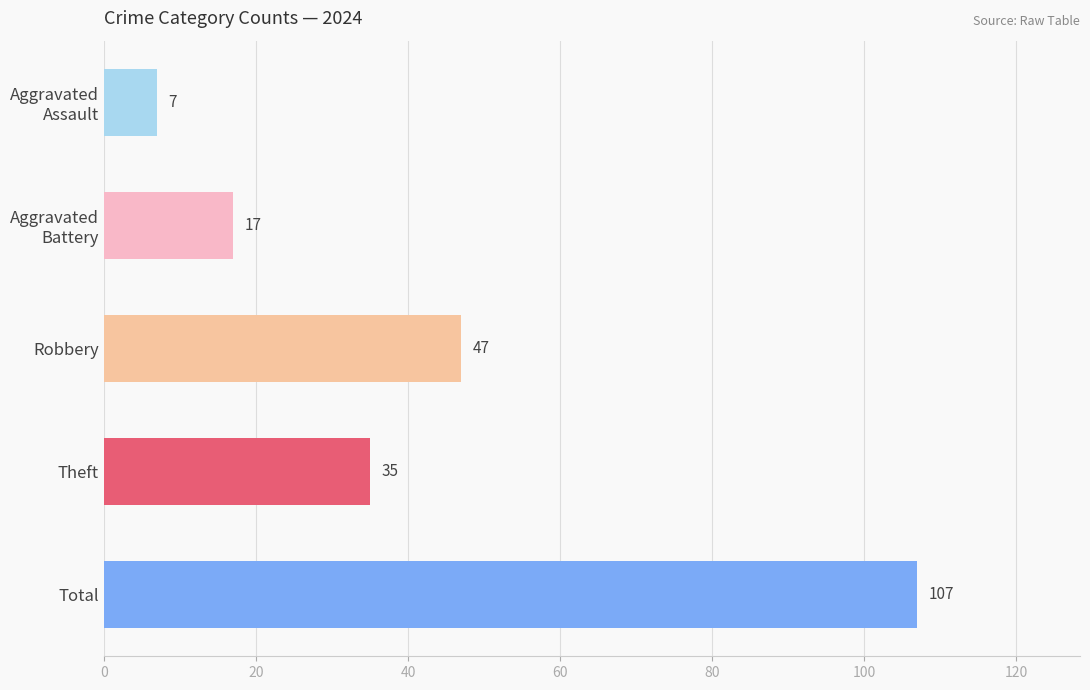

Between Total and Theft, which is larger?

Total